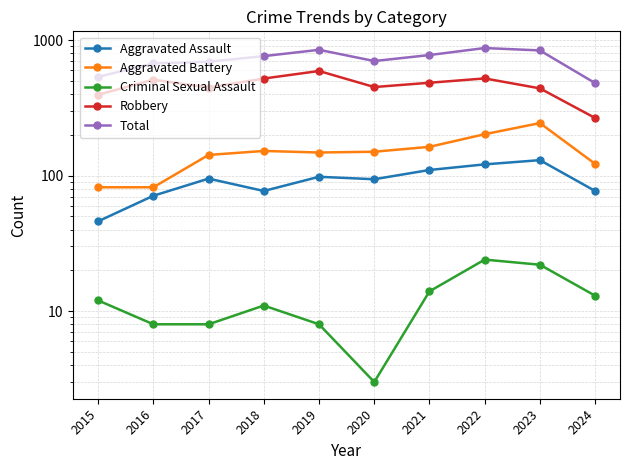

What is the minimum value for Robbery?

266